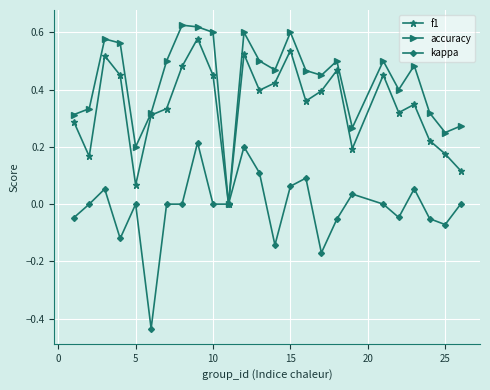

How many categories are shown in the chart?

25